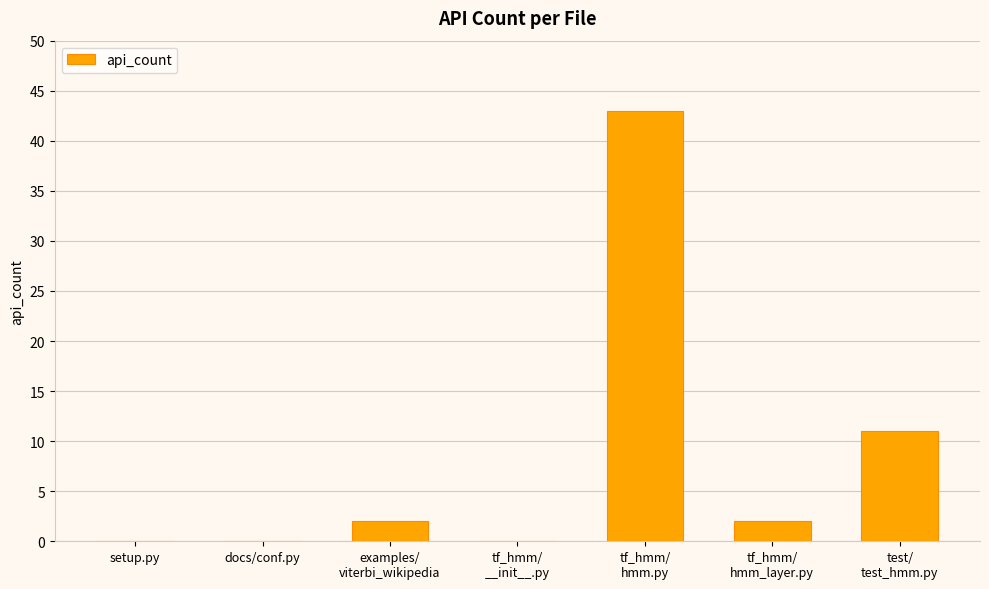

Is it true that the value at docs/conf.py is 28?

False